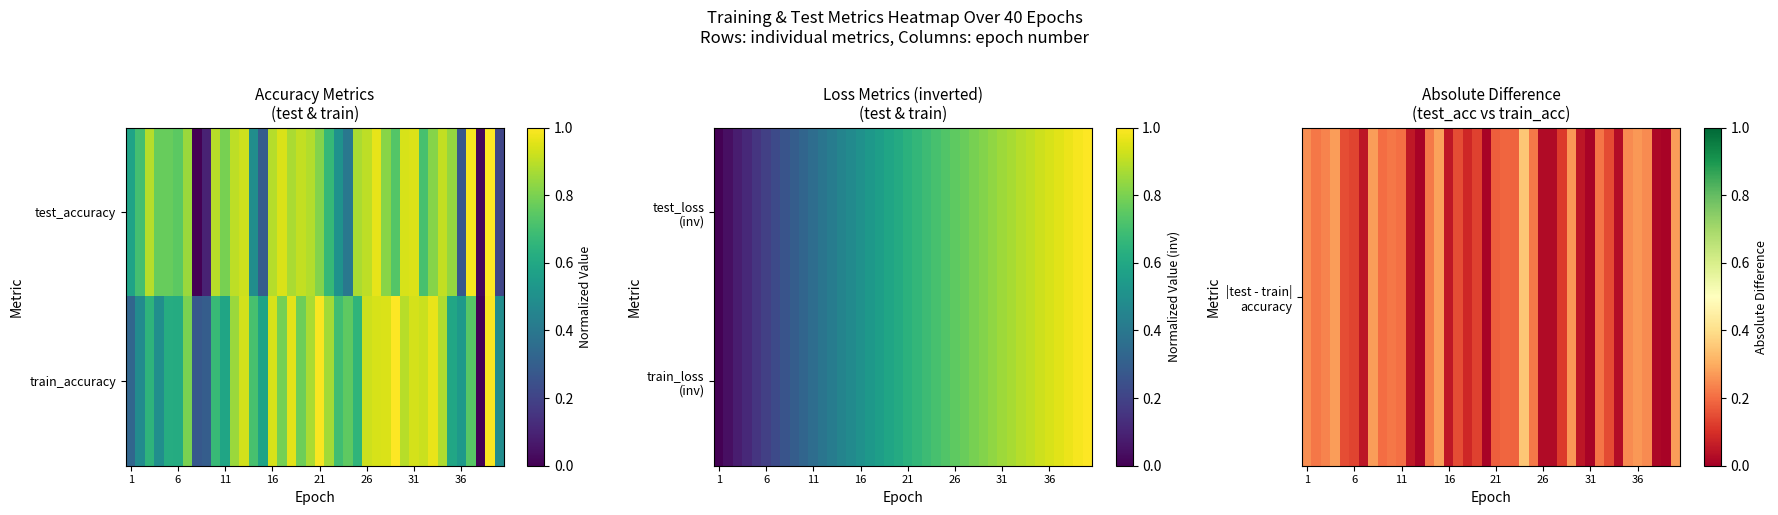

Between 12 and 23, which is larger?

23